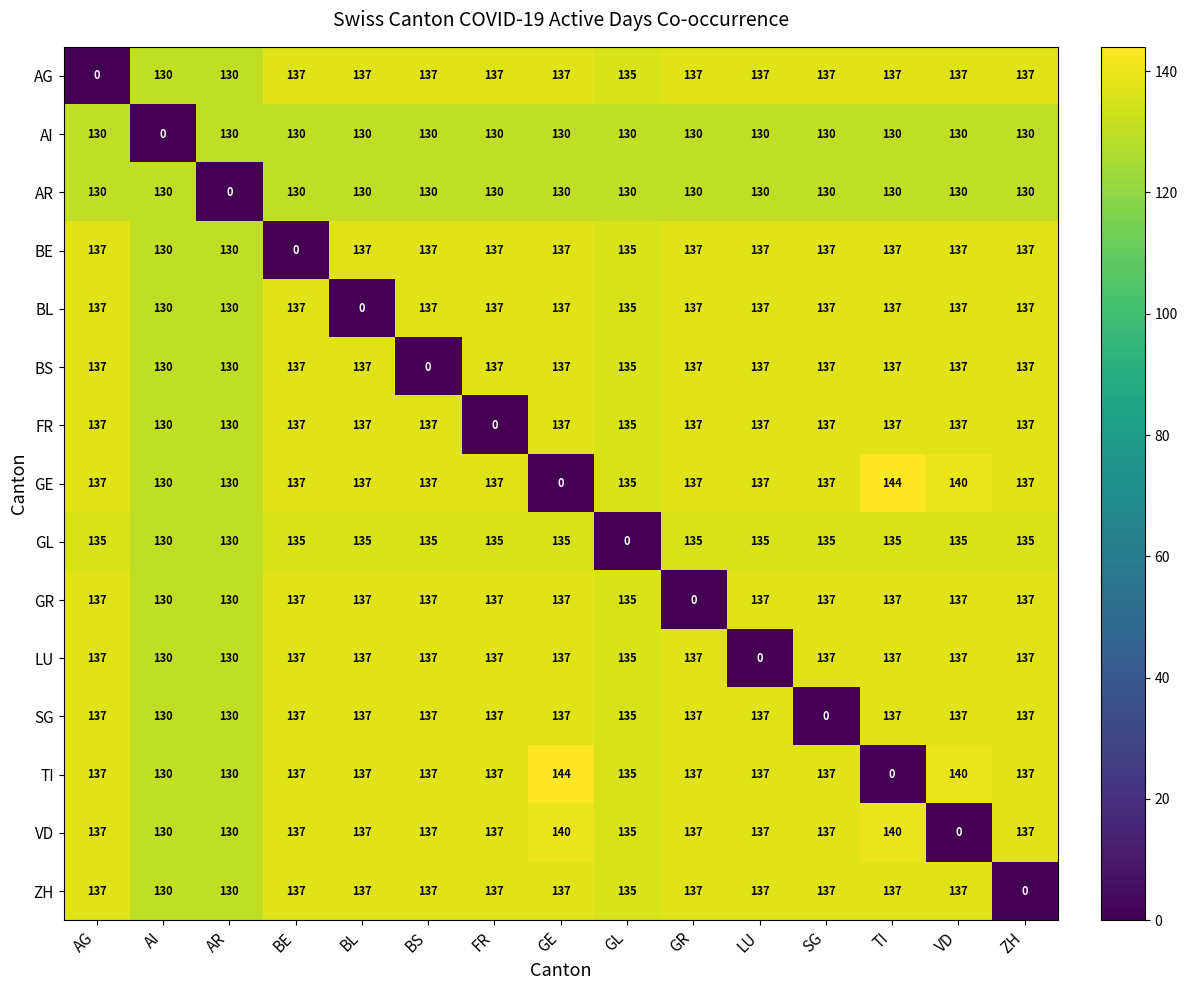

What is the total value across all series at GR?

1902